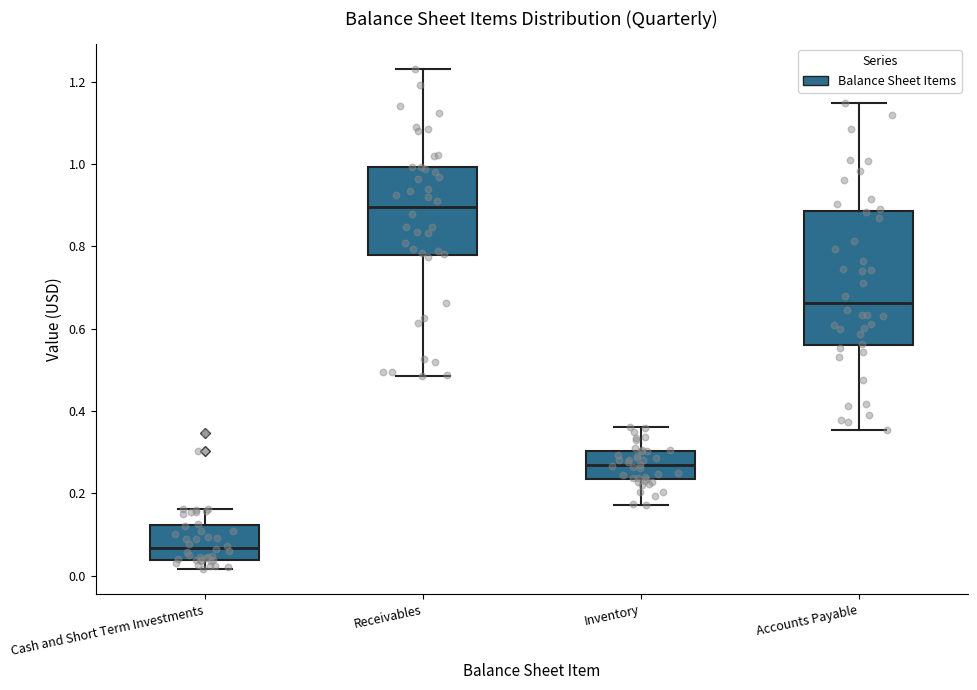

Which box's median line is the lowest?

Cash and Short Term Investments